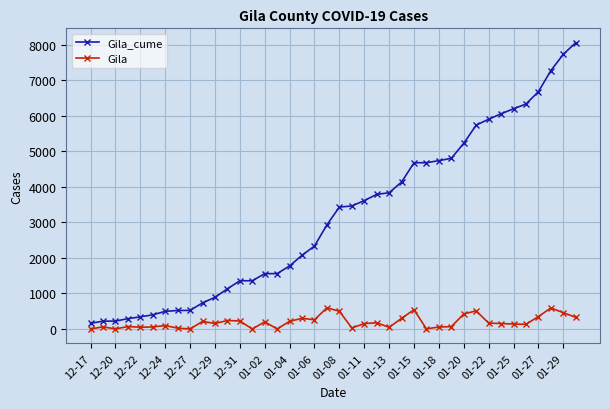

Which series has the largest total across all categories?

Gila_cume